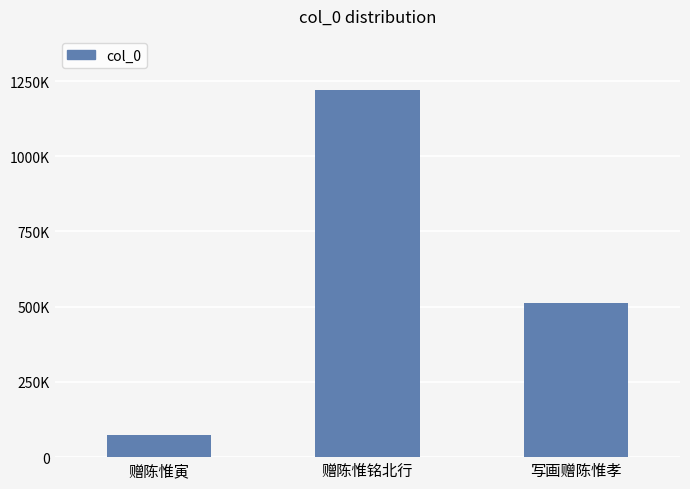

What is the sum of all values?

1807013